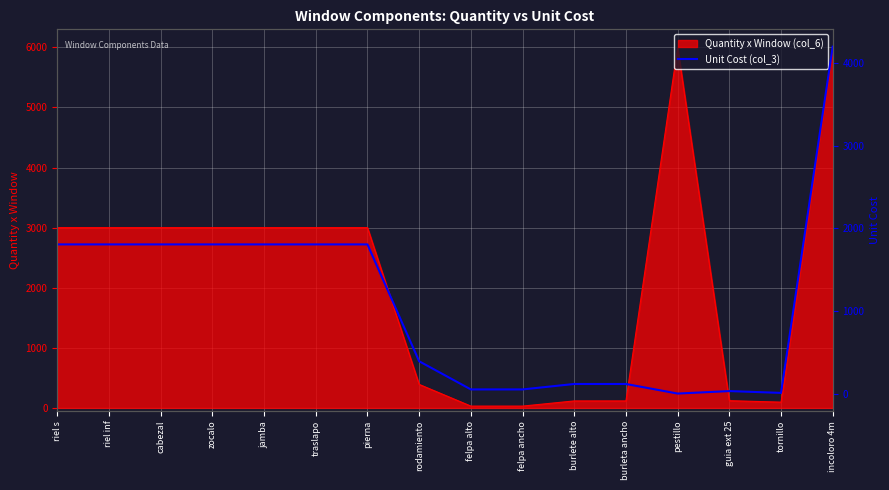

At which label is the value closest to 2100?

riel s